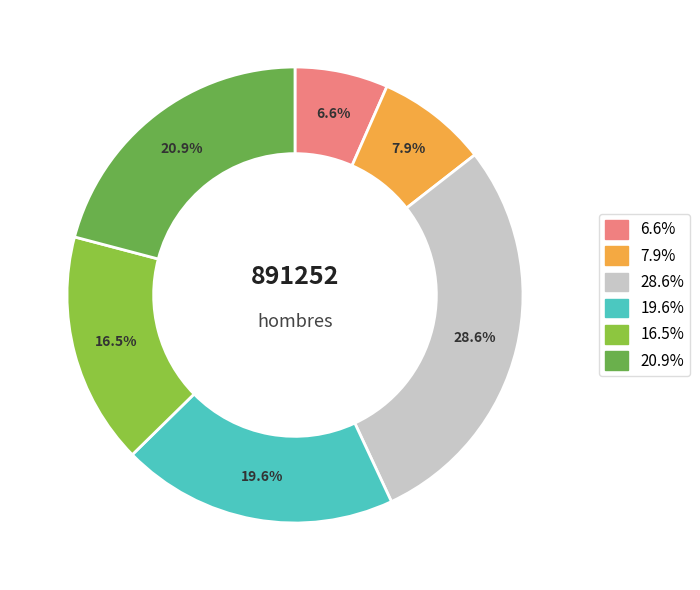

Is there any slice that represents more than half of the pie?

No